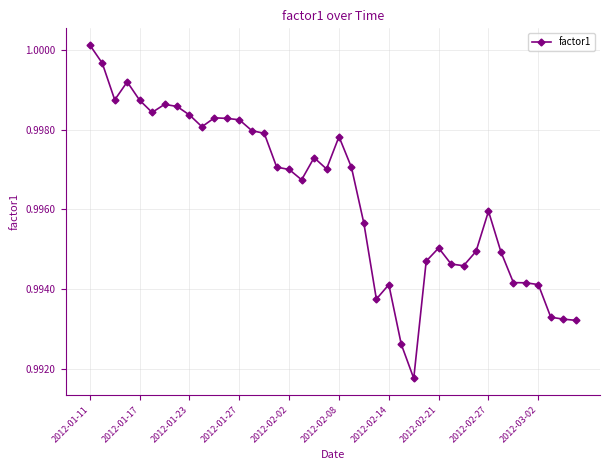

What is the sum of all values?

39.9